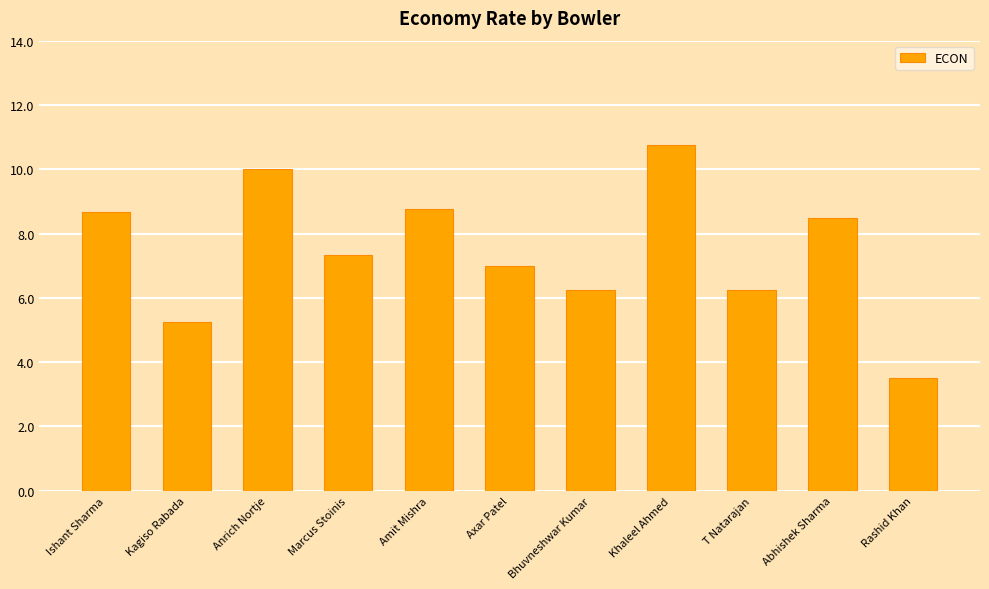

At which label is the value closest to 7?

Axar Patel